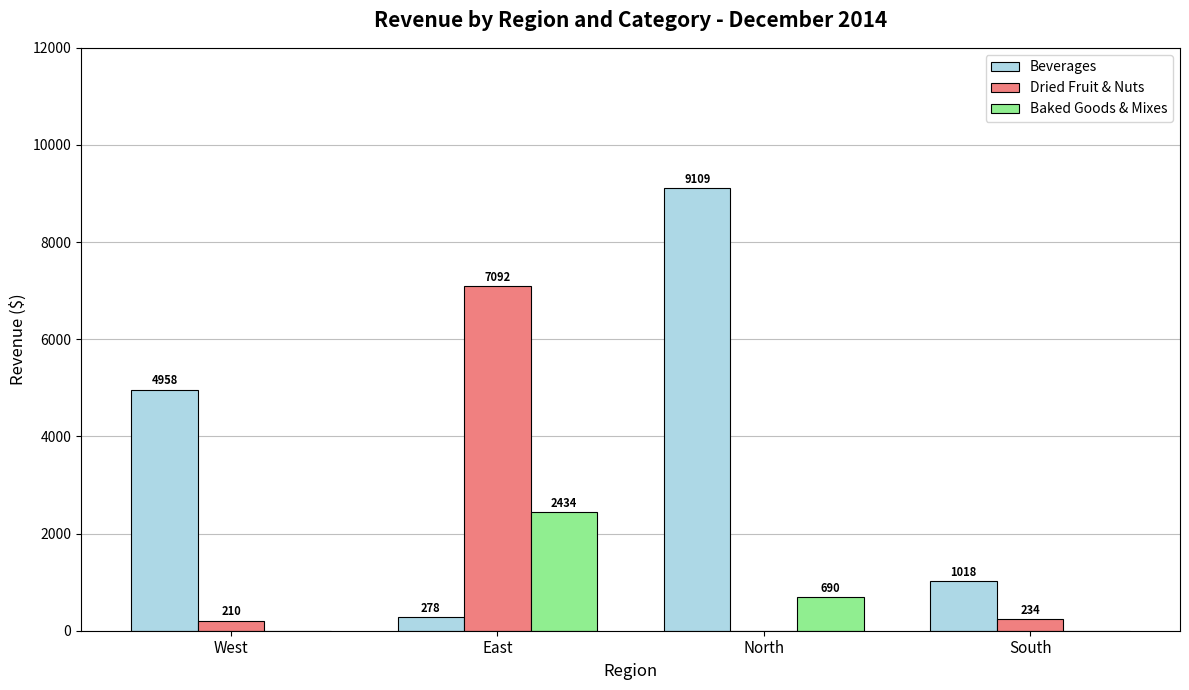

At which category is the sum across all series the highest?

East